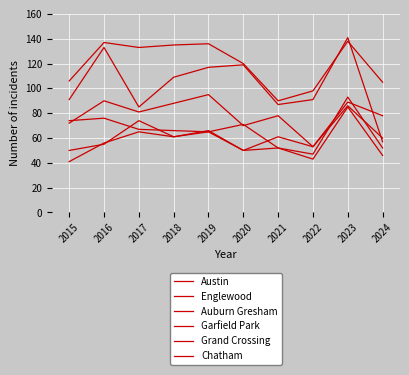

What is the approximate value of Grand Crossing at 2018?

61